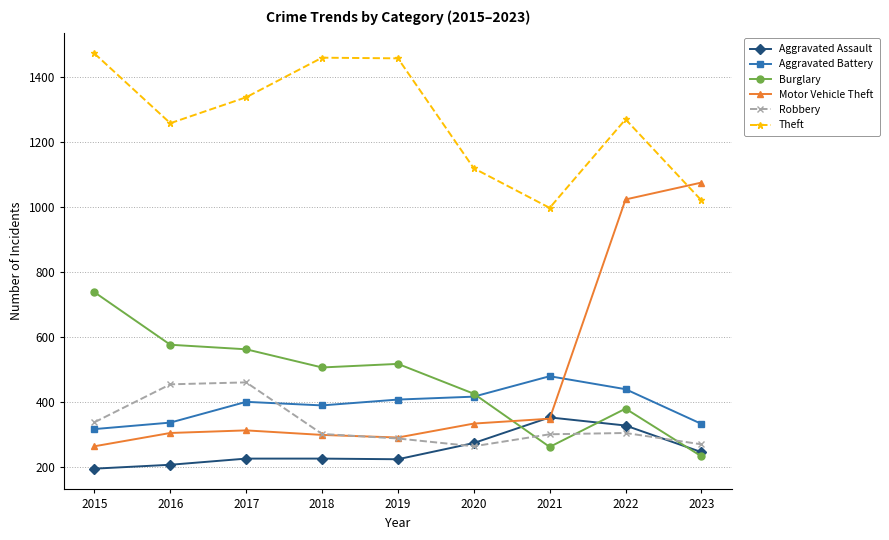

At which label does Aggravated Battery reach its peak?

2021